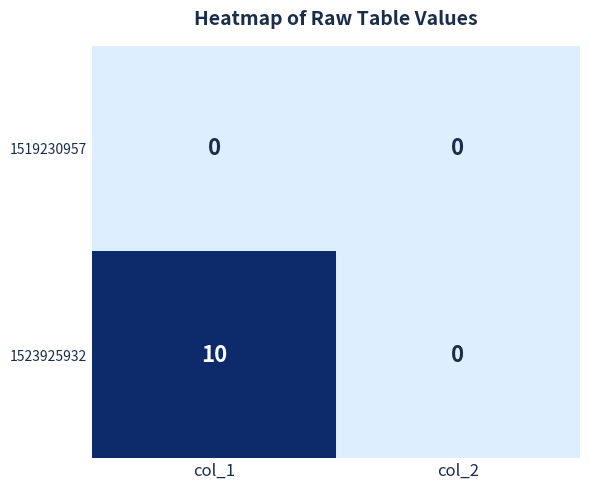

Which series has the largest range (max minus min)?

1523925932